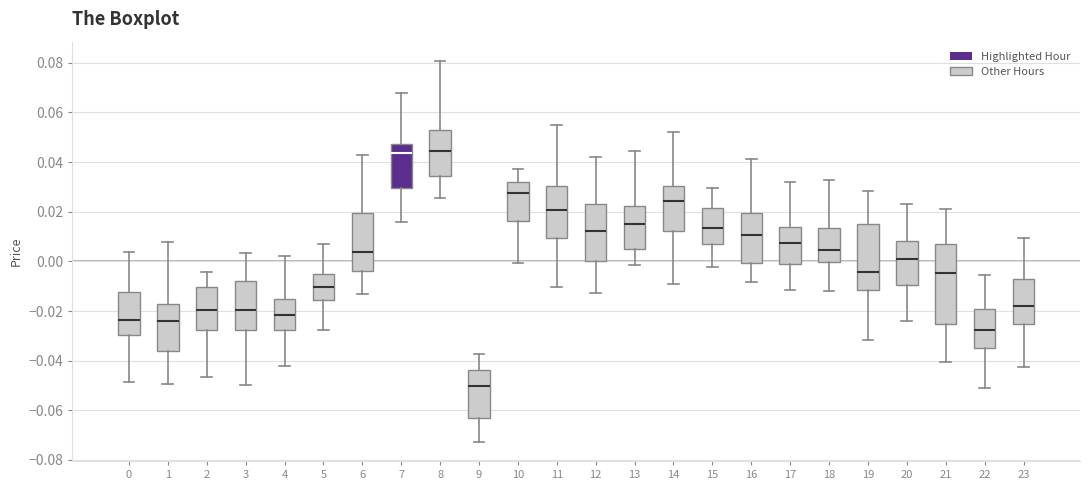

Where is the lower edge of the box at x = 12 on the y-axis? The values are not printed on the chart, so give them approximately, as read against the axis.

0.000